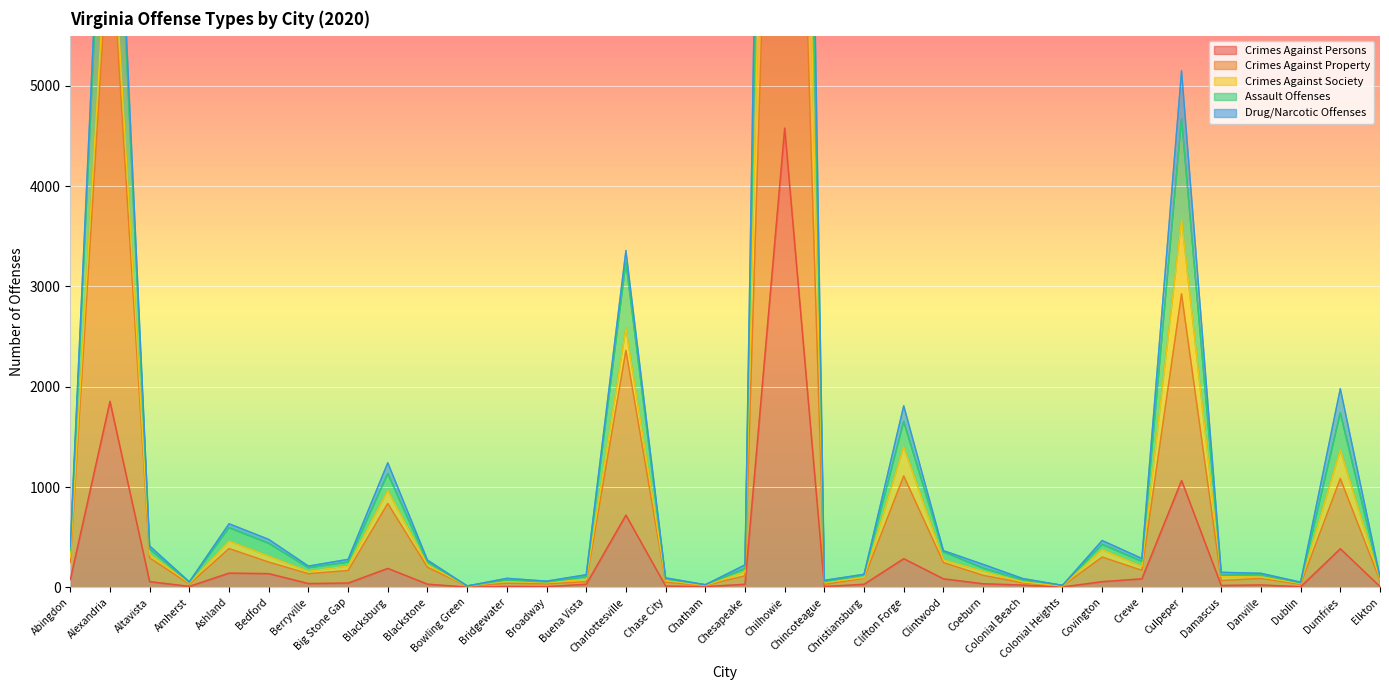

Which category has the highest value in the Assault Offenses series?

Chilhowie